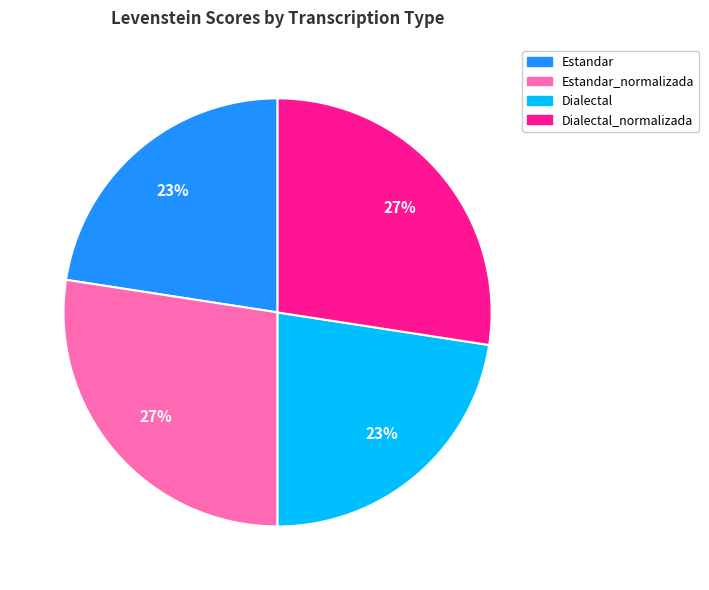

To the nearest percent, what is the average slice percentage?

25%